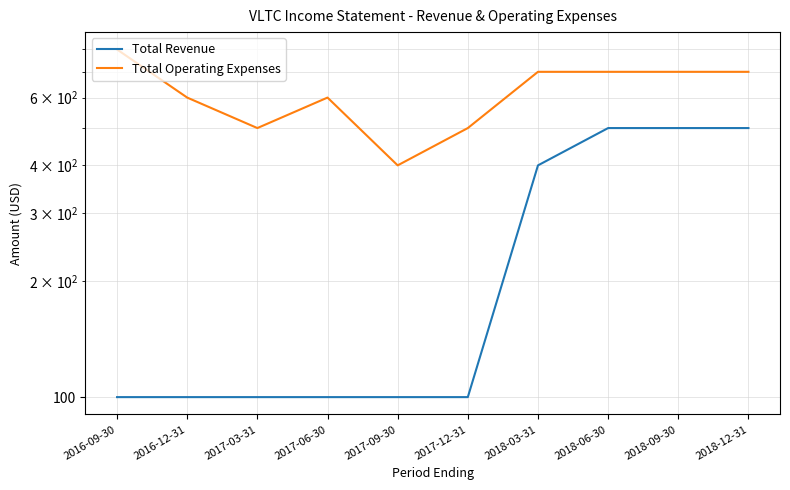

At which category does the chart reach its minimum across all series?

2016-09-30